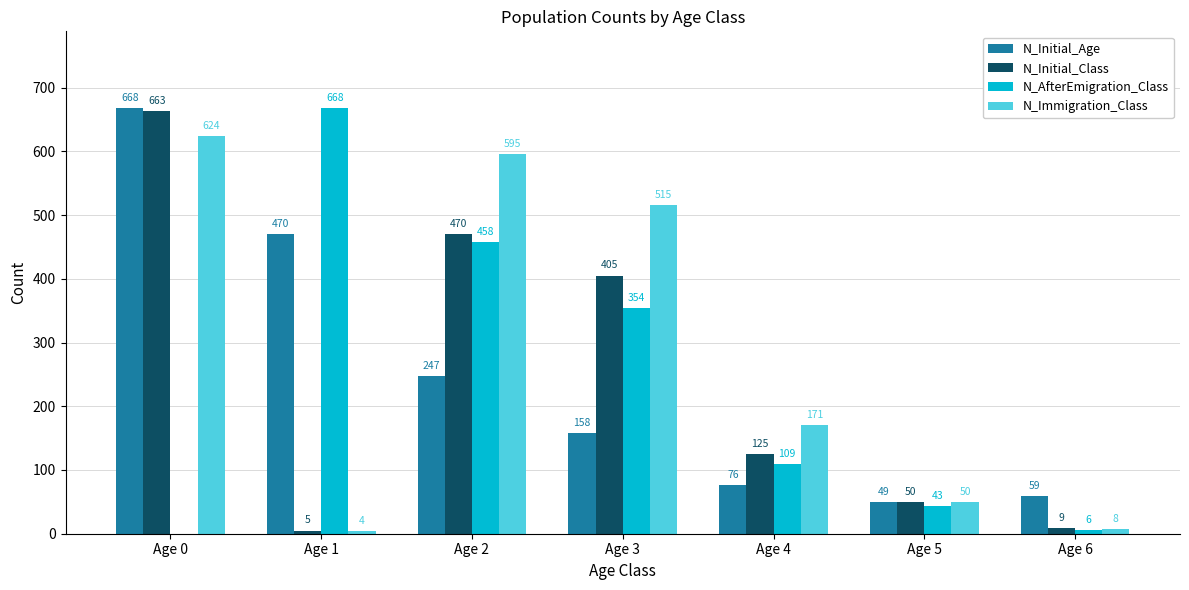

How many categories are shown in the chart?

7